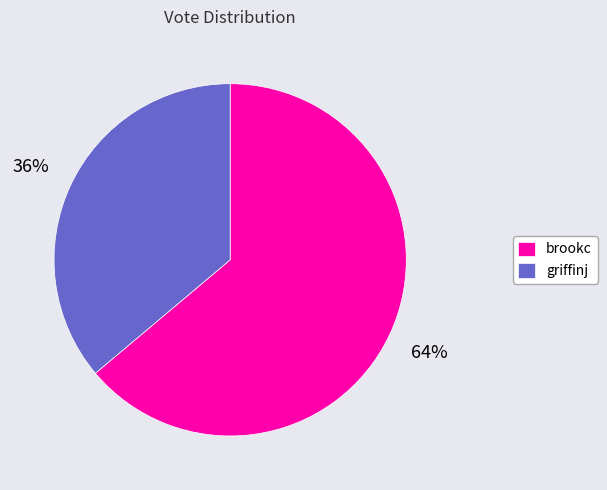

Combined, do brookc and griffinj account for over 50%?

Yes